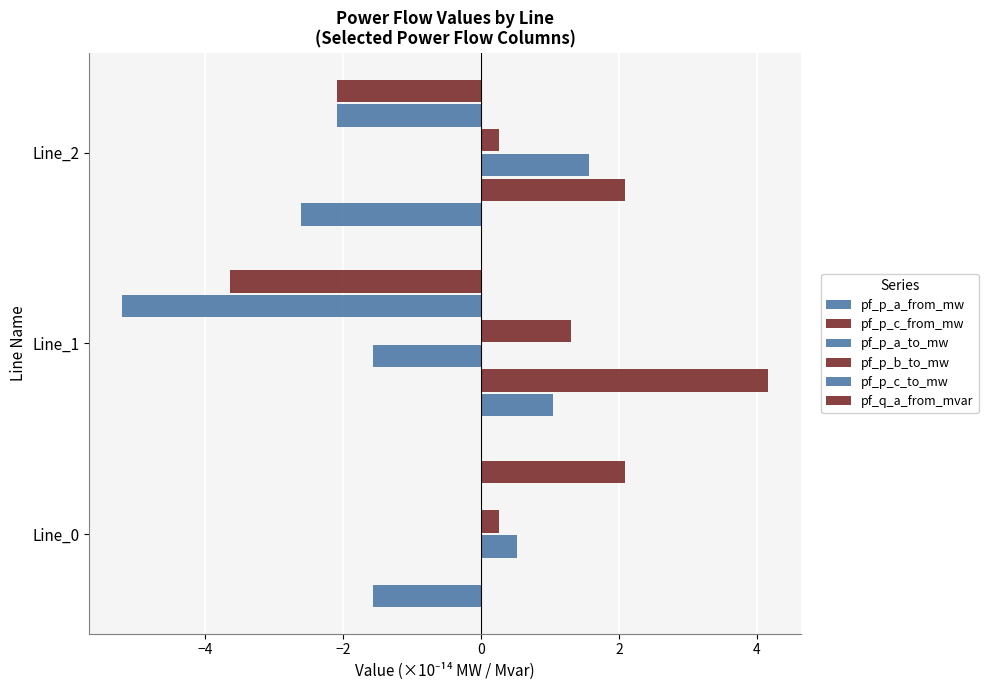

How many data points in pf_p_a_from_mw are above -1?

1